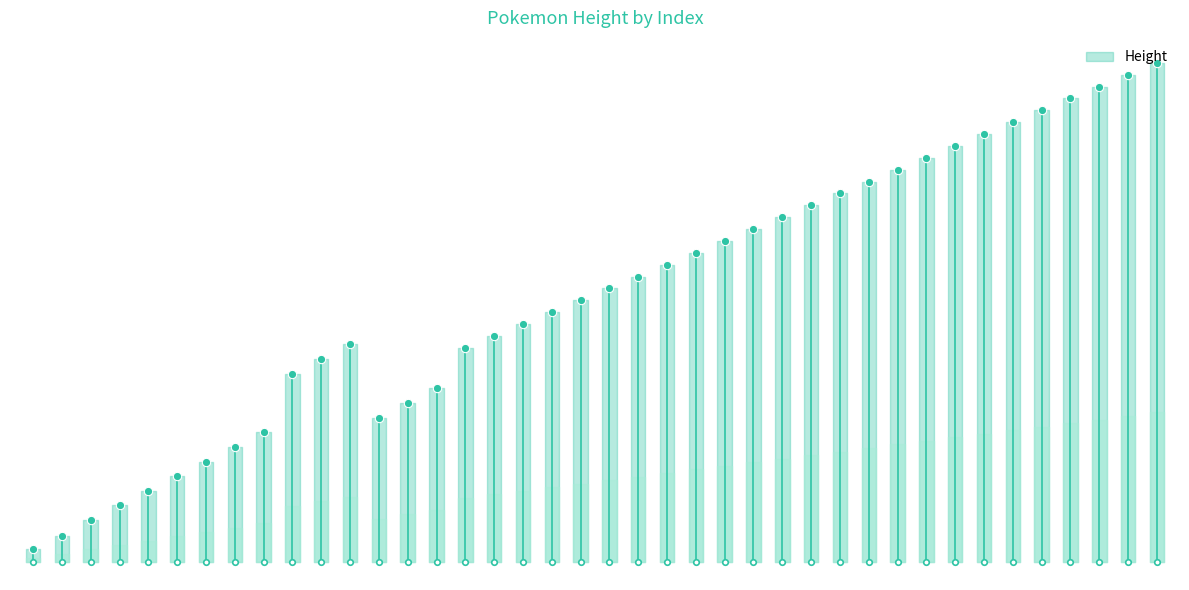

What is the average value?

30.0